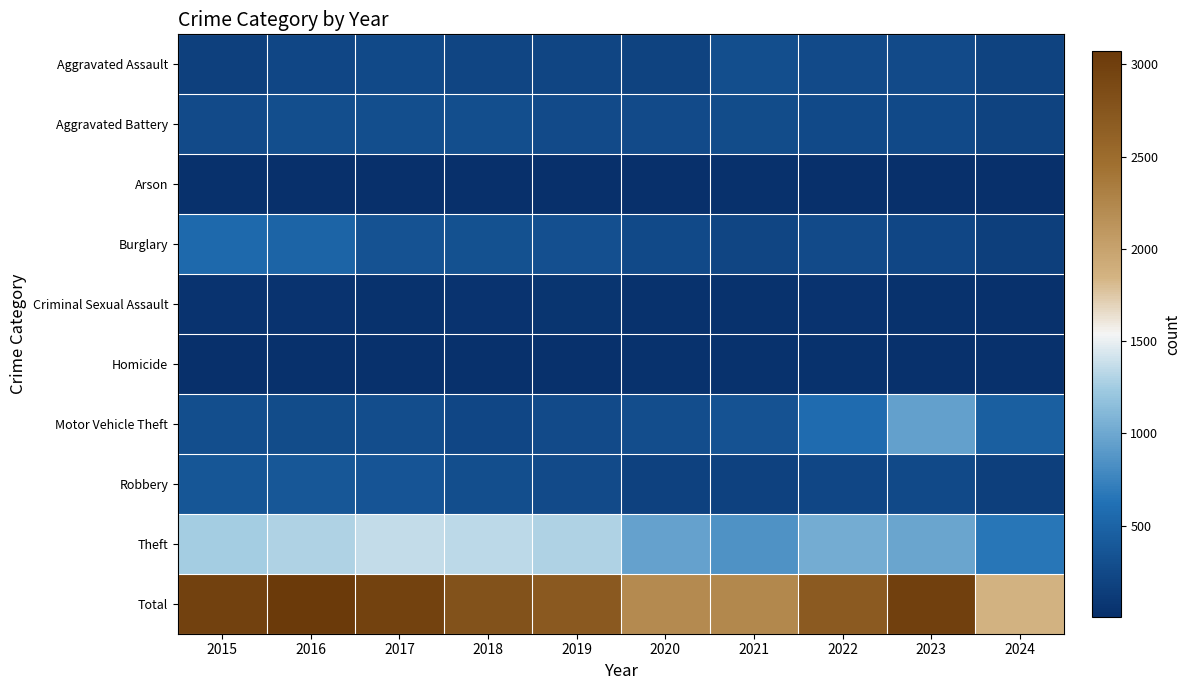

Between 2019 and 2020, which series saw the biggest shift?

Total